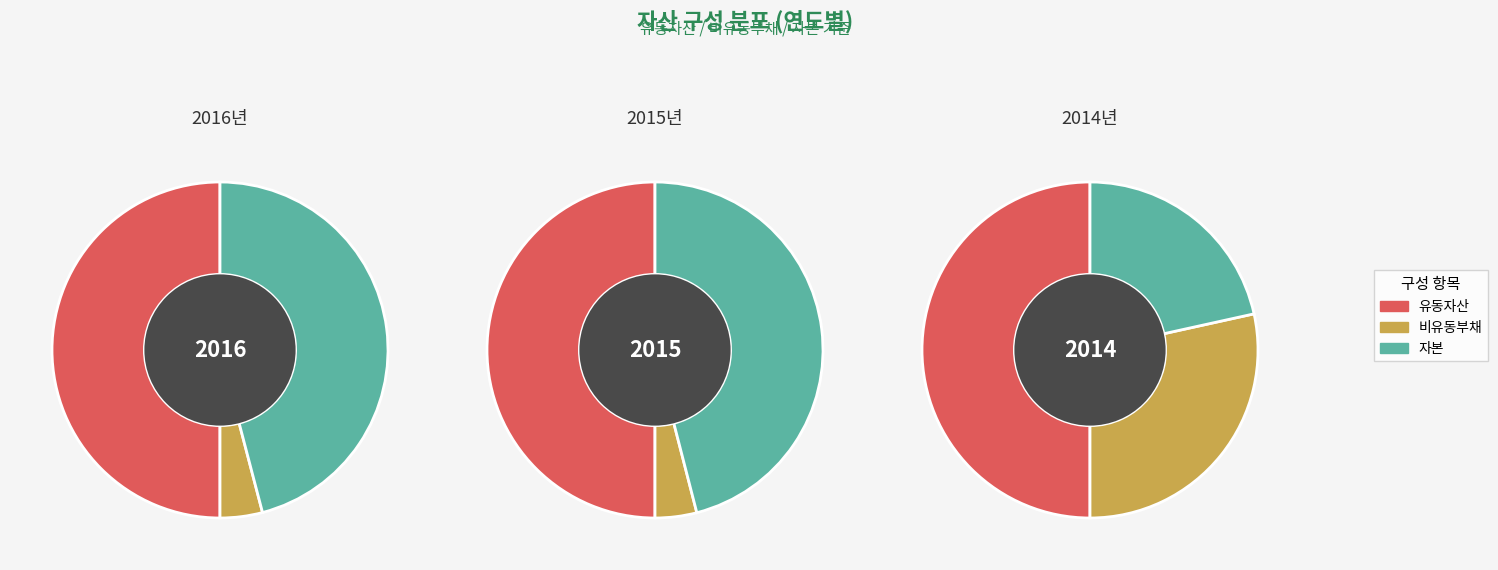

What portion of the pie excludes 2015?

53.5%